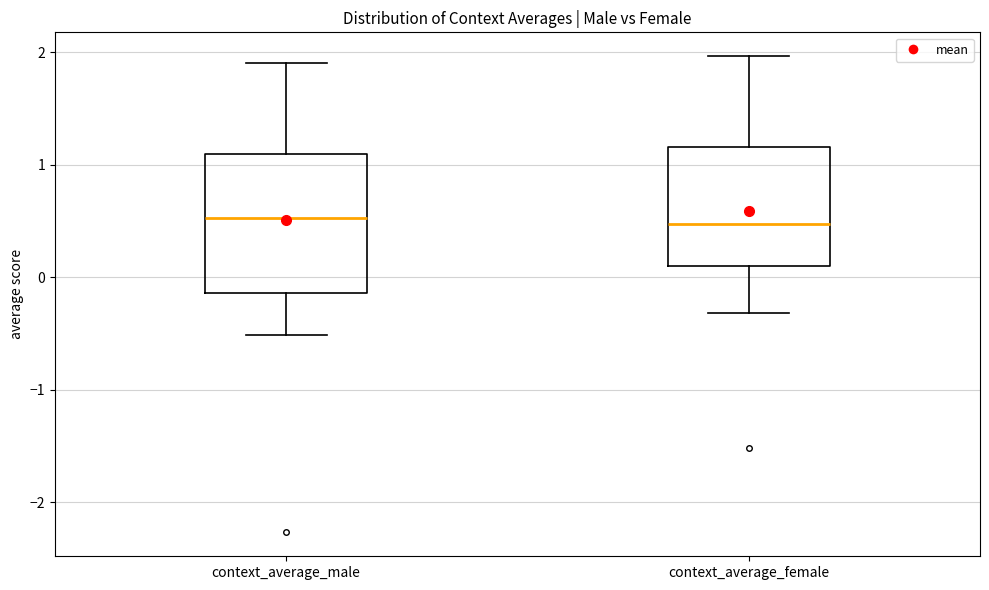

Where does the upper whisker of the box for context_average_female end on the y-axis? The values are not printed on the chart, so give them approximately, as read against the axis.

2.0